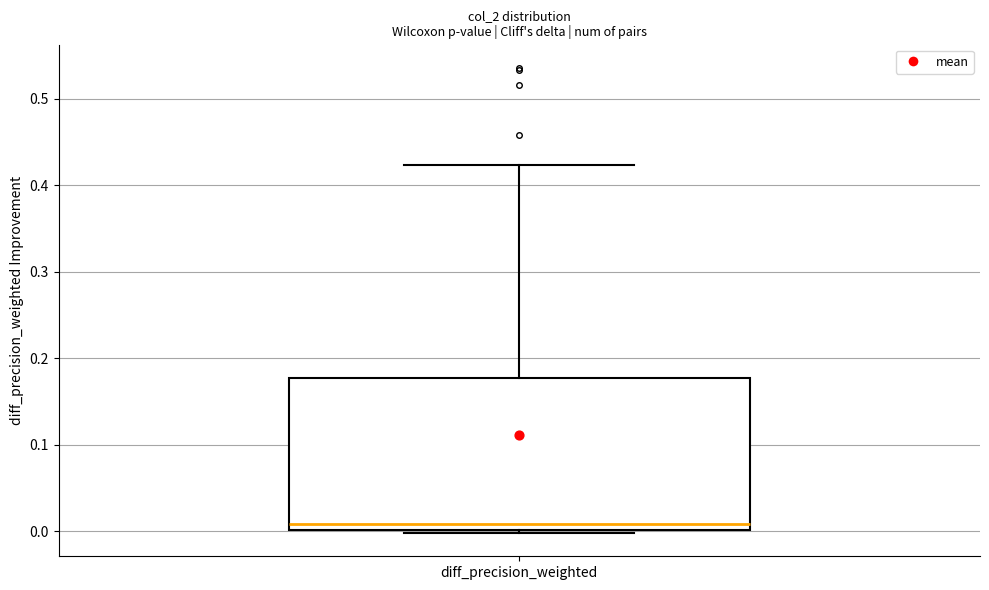

Read this box plot against the y-axis: the position of the median line, the range covered by the box, and the ends of both whiskers. The values are not printed on the chart, so give them approximately, as read against the axis.

median 0.01, box 0.00 to 0.18, whiskers 0.00 (just below the box's lower edge) to 0.42